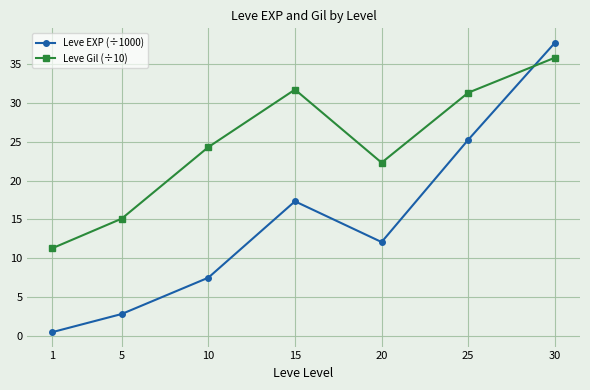

What are all the series names shown in the legend?

Leve EXP (÷1000), Leve Gil (÷10)